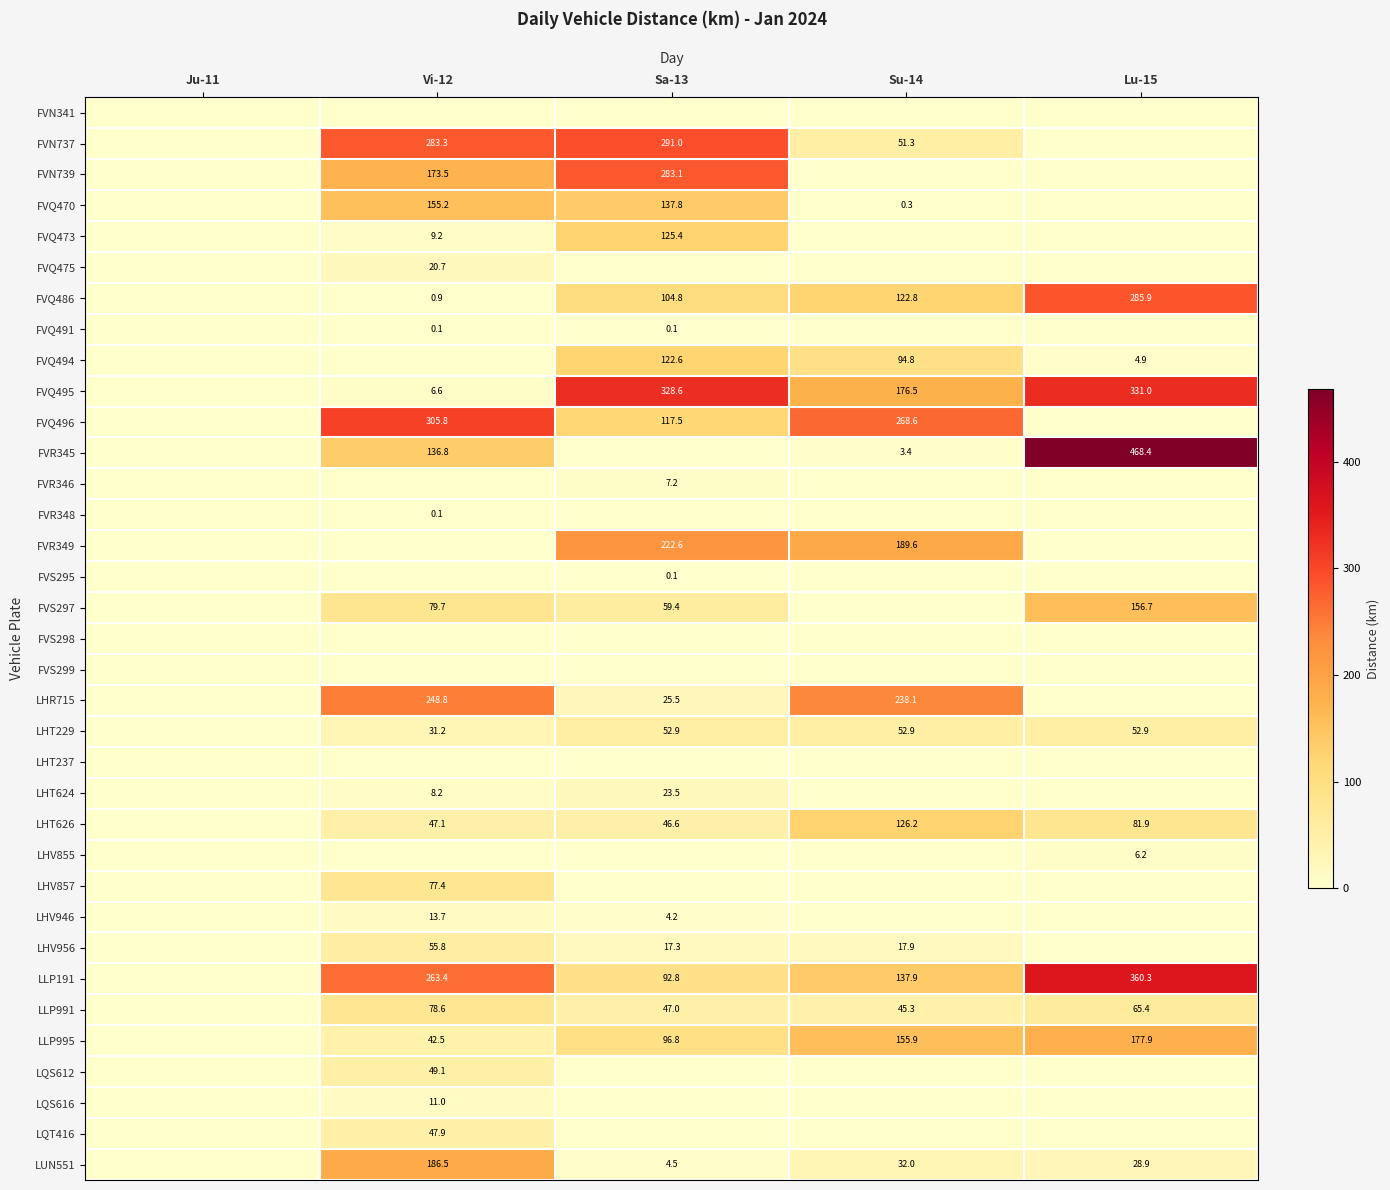

What is the sum of the LLP991 values at Vi-12 and Sa-13?

125.6